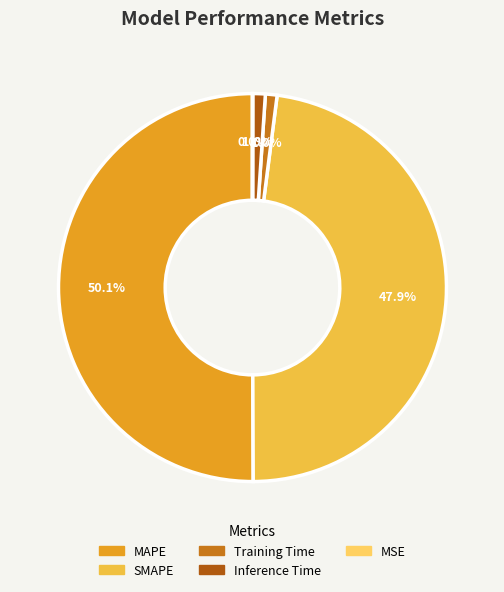

Is it true that Training Time is 15% of the pie?

False